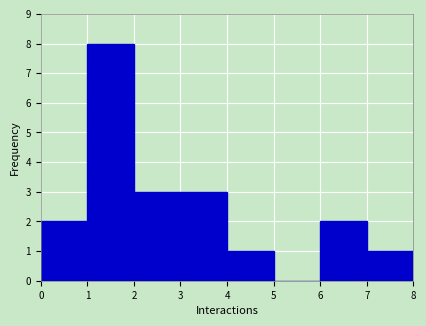

What is the height of the bar covering 3 to 4 on the x-axis? The values are not printed on the chart, so give them approximately, as read against the axis.

3